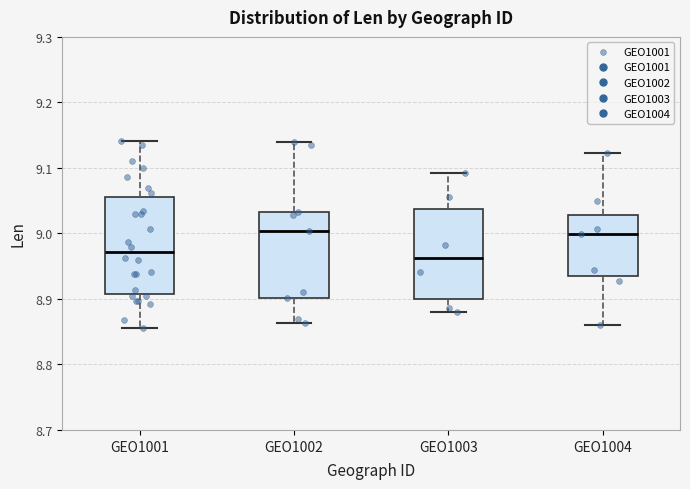

Reading left to right, transcribe this box plot: for each box, give where its median line is, the range the box spans, and where its two whiskers end, as read against the y-axis. The values are not printed on the chart, so give them approximately, as read against the axis.

GEO1001: median 8.97, box 8.91 to 9.06, whiskers 8.86 to 9.14
GEO1002: median 9.00, box 8.90 to 9.03, whiskers 8.86 to 9.14
GEO1003: median 8.96, box 8.90 to 9.04, whiskers 8.88 to 9.09
GEO1004: median 9.00, box 8.94 to 9.03, whiskers 8.86 to 9.12